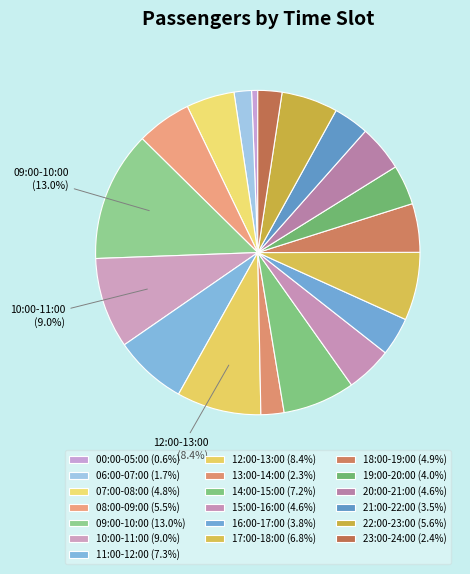

Count the number of slices in the pie.

19